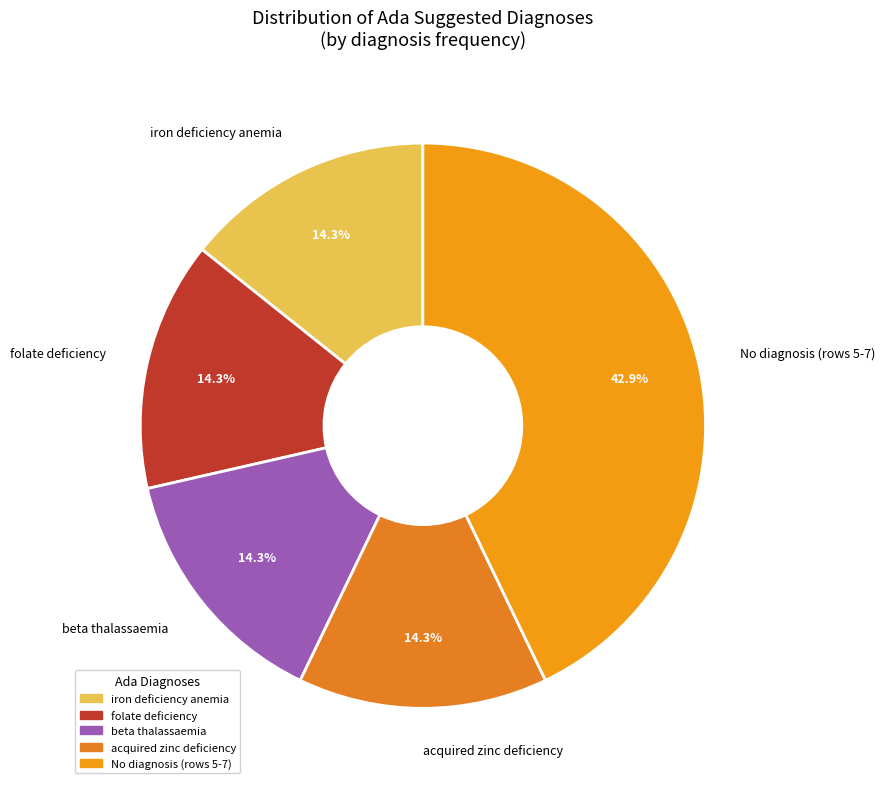

Which category has the biggest portion of the pie?

No diagnosis (rows 5-7)